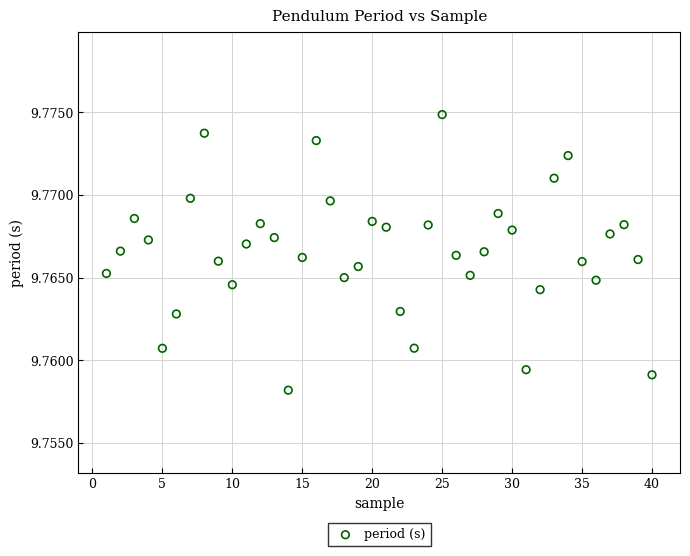

What is the range of X values (max minus min)?

39.0